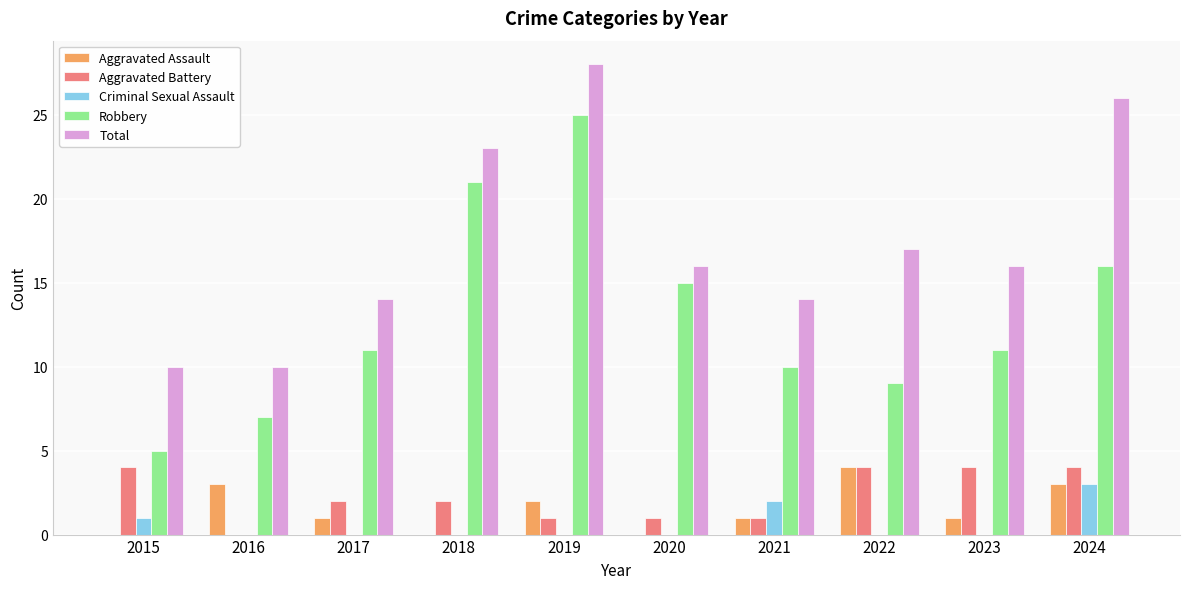

What is the maximum value for Total?

28